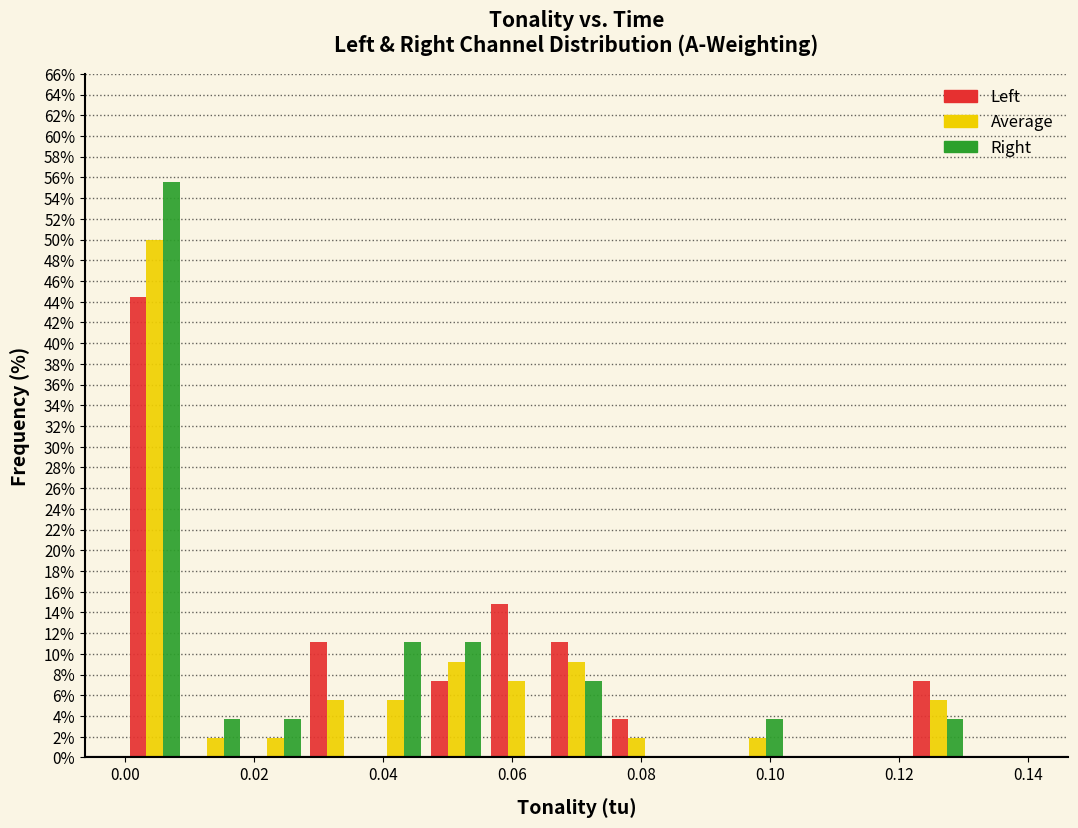

Reading left to right, transcribe this chart: for each range on the x-axis, give the height of each series' bar. Neither the bar edges nor the heights are printed on the chart, so give them approximately, as read against the axes.

0.000 to 0.010: Left=44.4	Average=50.0	Right=55.6
0.010 to 0.018: Left=0	Average=1.8	Right=3.8
0.018 to 0.028: Left=0	Average=1.8	Right=3.8
0.028 to 0.038: Left=11.2	Average=5.6	Right=0
0.038 to 0.046: Left=0	Average=5.6	Right=11.2
0.046 to 0.056: Left=7.4	Average=9.2	Right=11.2
0.056 to 0.066: Left=14.8	Average=7.4	Right=0
0.066 to 0.074: Left=11.2	Average=9.2	Right=7.4
0.074 to 0.084: Left=3.8	Average=1.8	Right=0
0.084 to 0.094: Left=0	Average=0	Right=0
0.094 to 0.102: Left=0	Average=1.8	Right=3.8
0.102 to 0.112: Left=0	Average=0	Right=0
0.112 to 0.122: Left=0	Average=0	Right=0
0.122 to 0.130: Left=7.4	Average=5.6	Right=3.8
0.130 to 0.140: Left=0	Average=0	Right=0